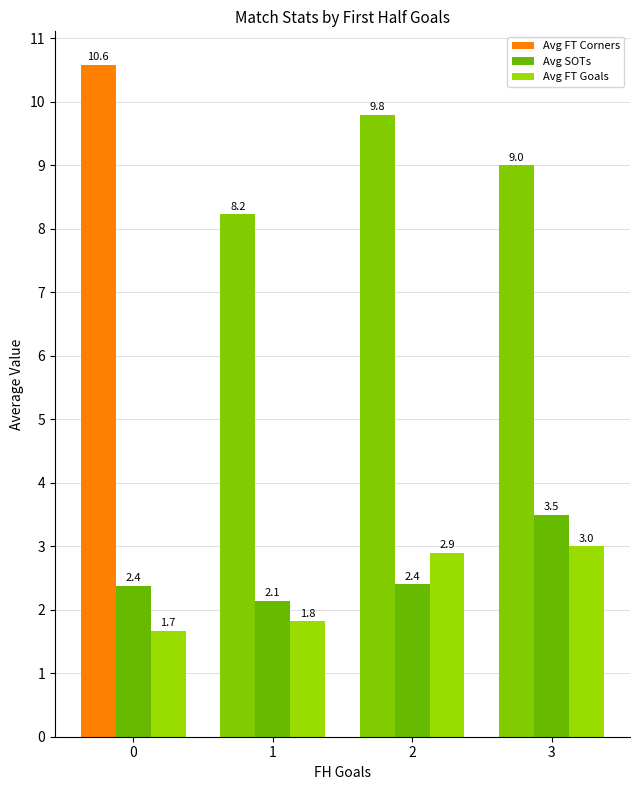

What is the smallest value displayed?

1.7